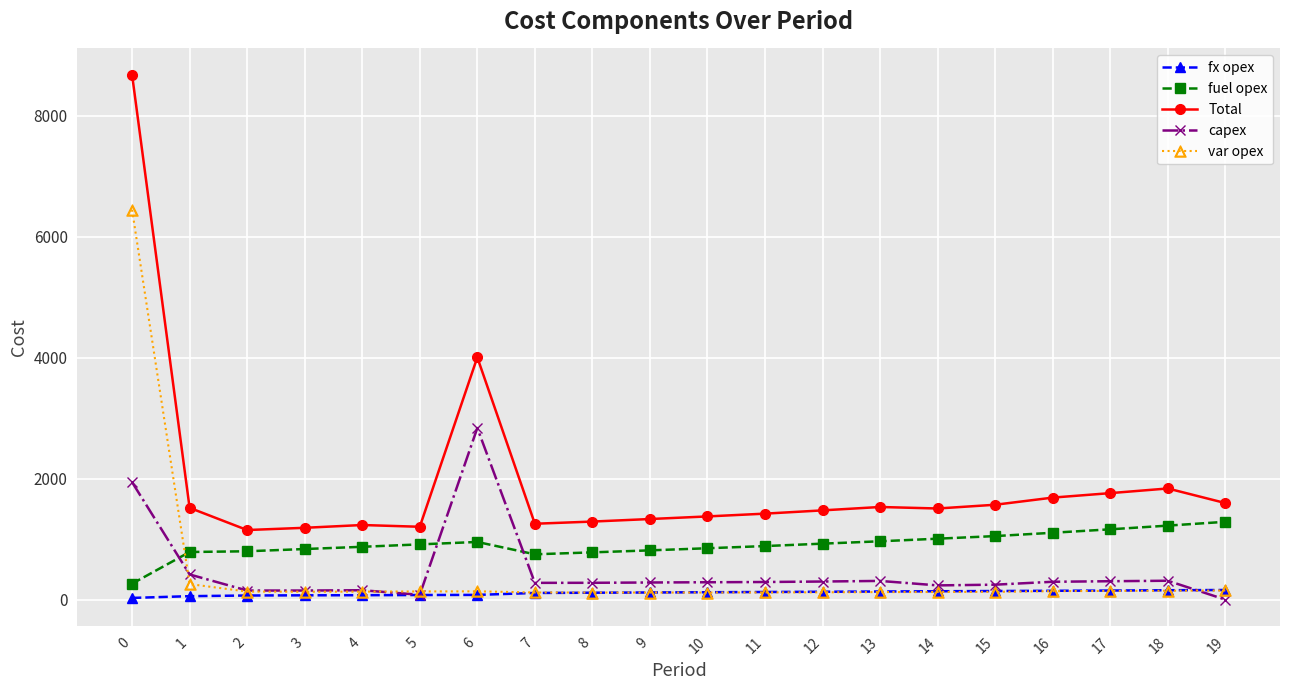

At which label is var opex closest to 3280?

1